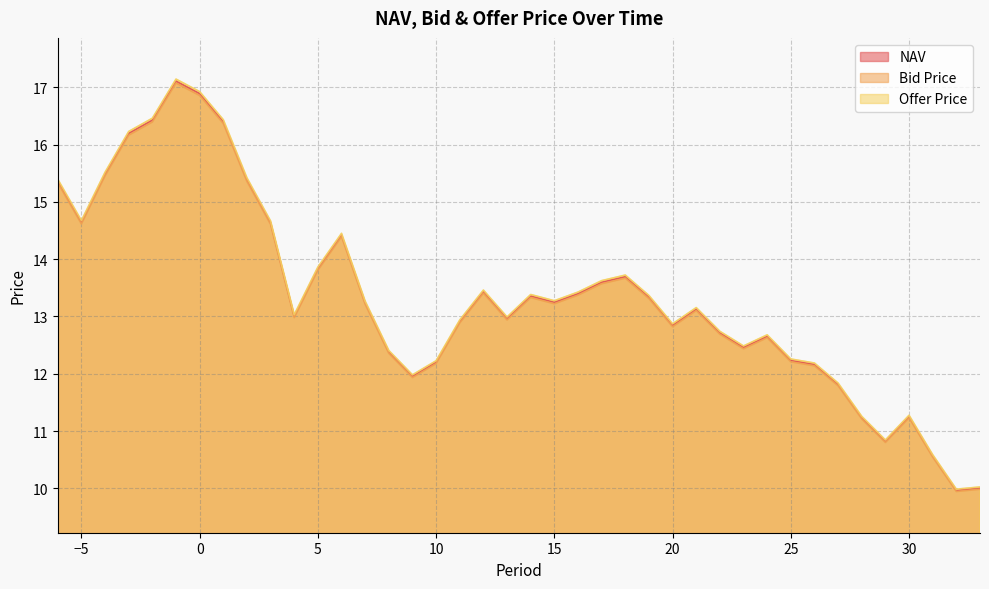

Between 25 and 22, which is larger?

22